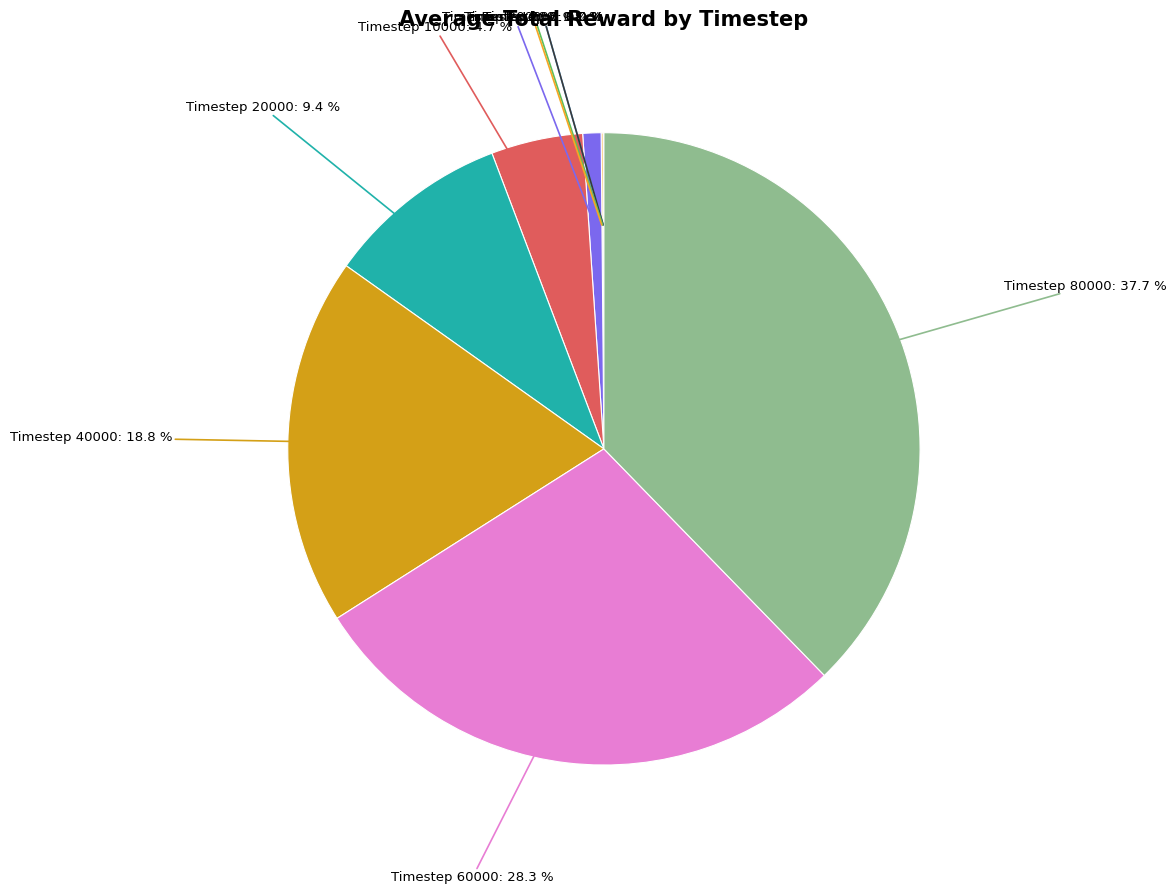

Which category has the biggest portion of the pie?

80000